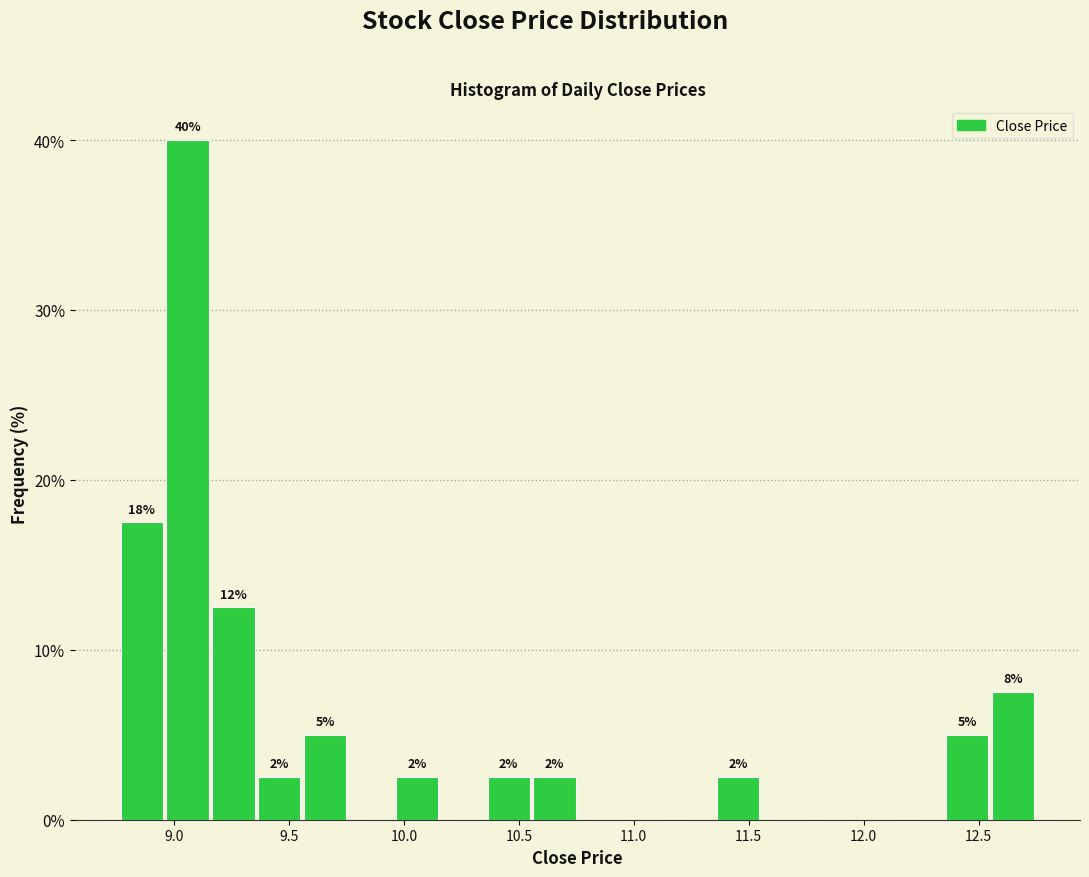

Around what value on the x-axis is the tallest bar? Give the approximate position of its centre, as read against the axis.

9.05